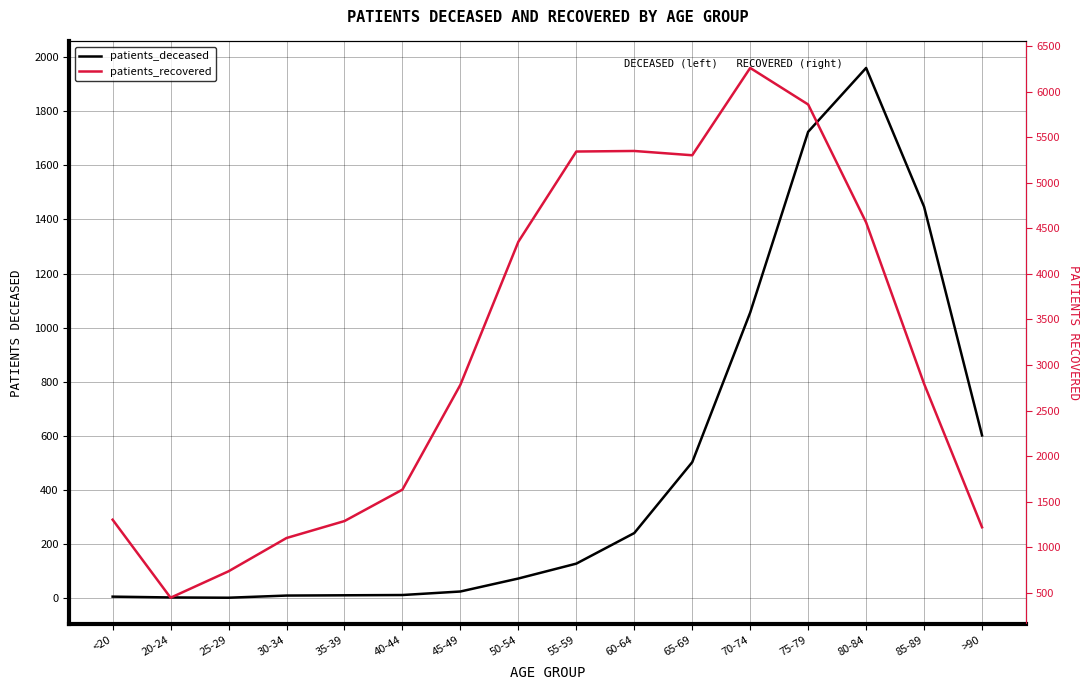

How many lines are shown in the chart?

2